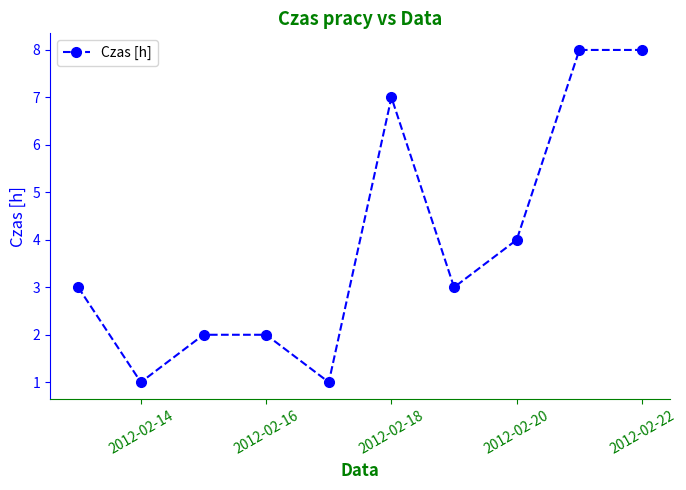

How many points are lower than both their immediate neighbors (excluding endpoints)?

3